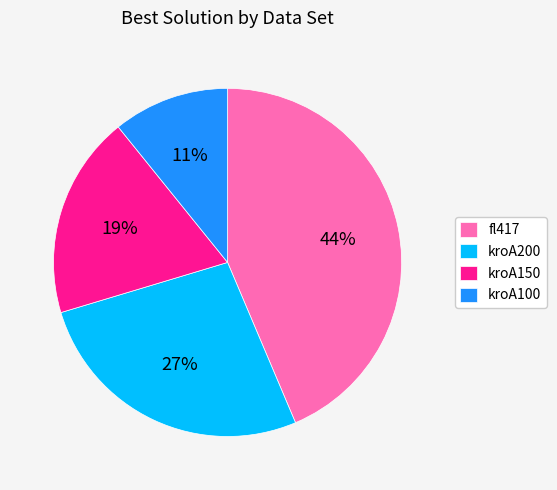

Does any single category account for the majority?

No